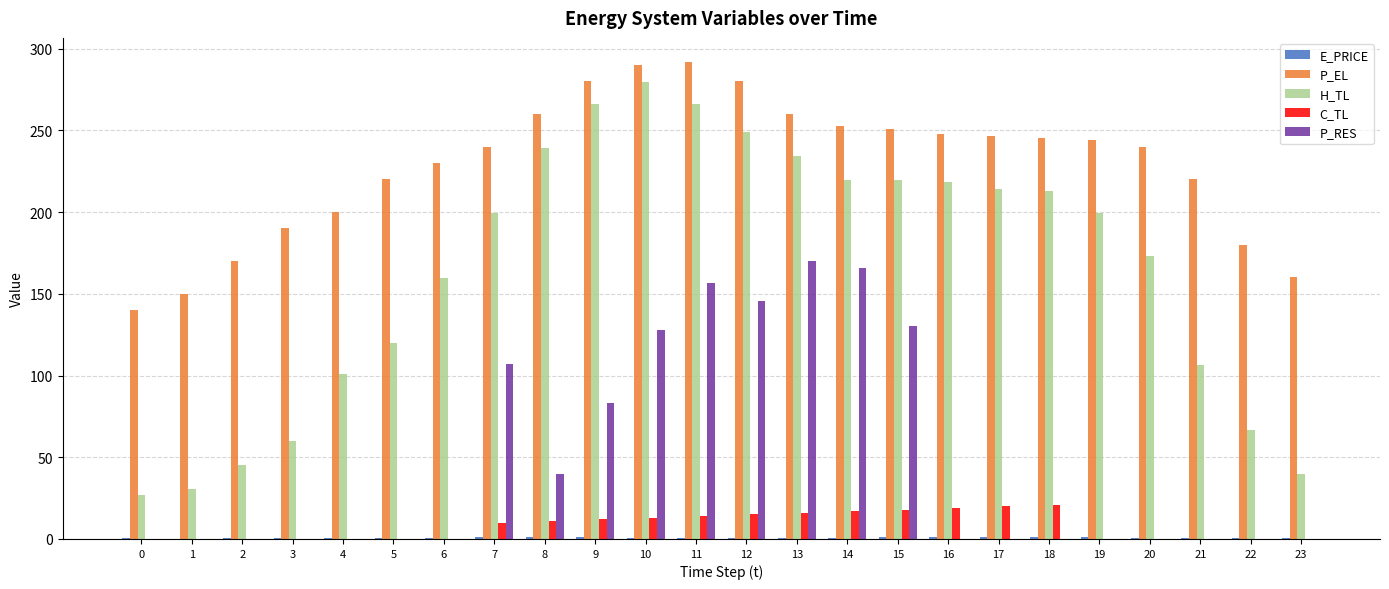

What is the highest value of the P_EL series?

292.0